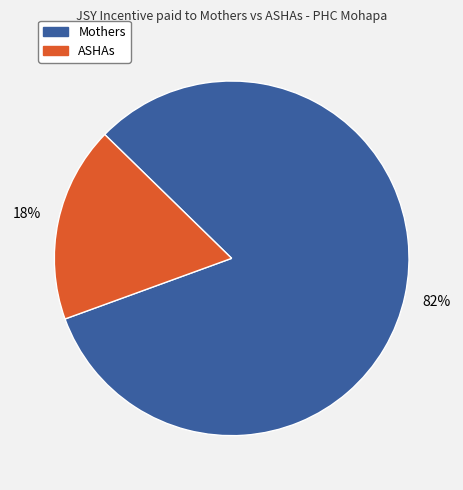

Which category has the biggest portion of the pie?

Mothers